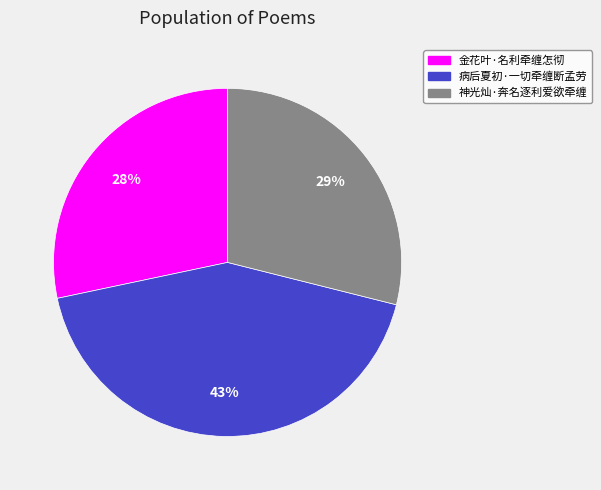

Between 金花叶·名利牵缠怎彻 and 病后夏初·一切牵缠断孟劳, which is larger?

病后夏初·一切牵缠断孟劳